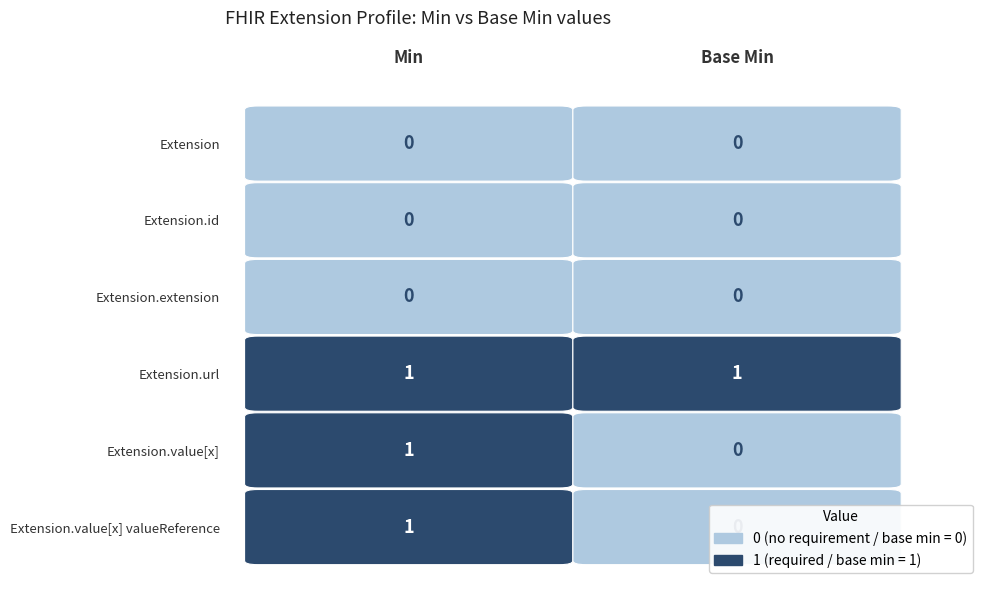

Which series changed the most between Min and Base Min?

Extension.value[x]